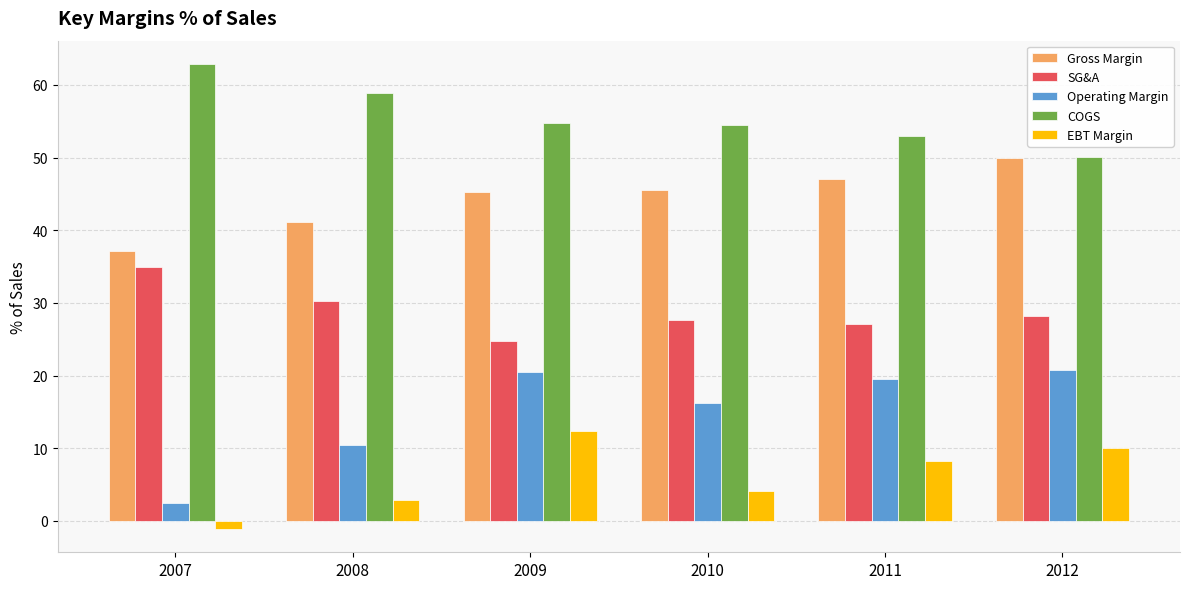

Which category has the lowest value across all series?

2007